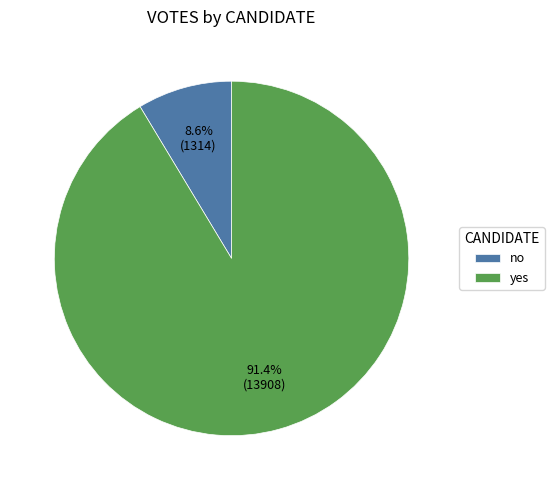

The no slice represents 1% of the pie. True or false?

False